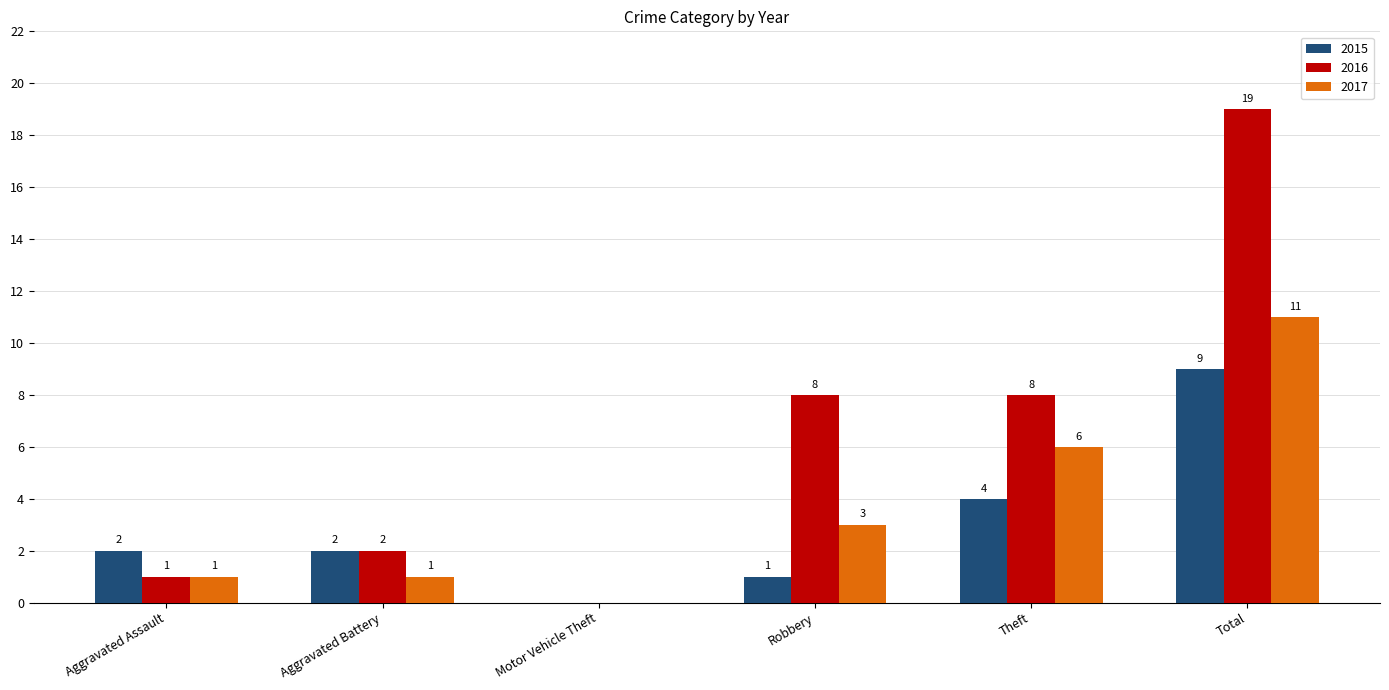

What are all the series names shown in the legend?

2015, 2016, 2017